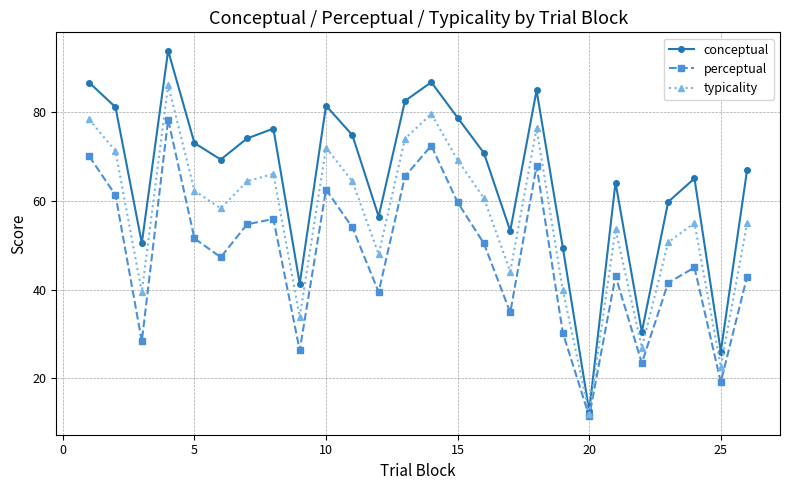

Which series has the widest spread of values?

conceptual